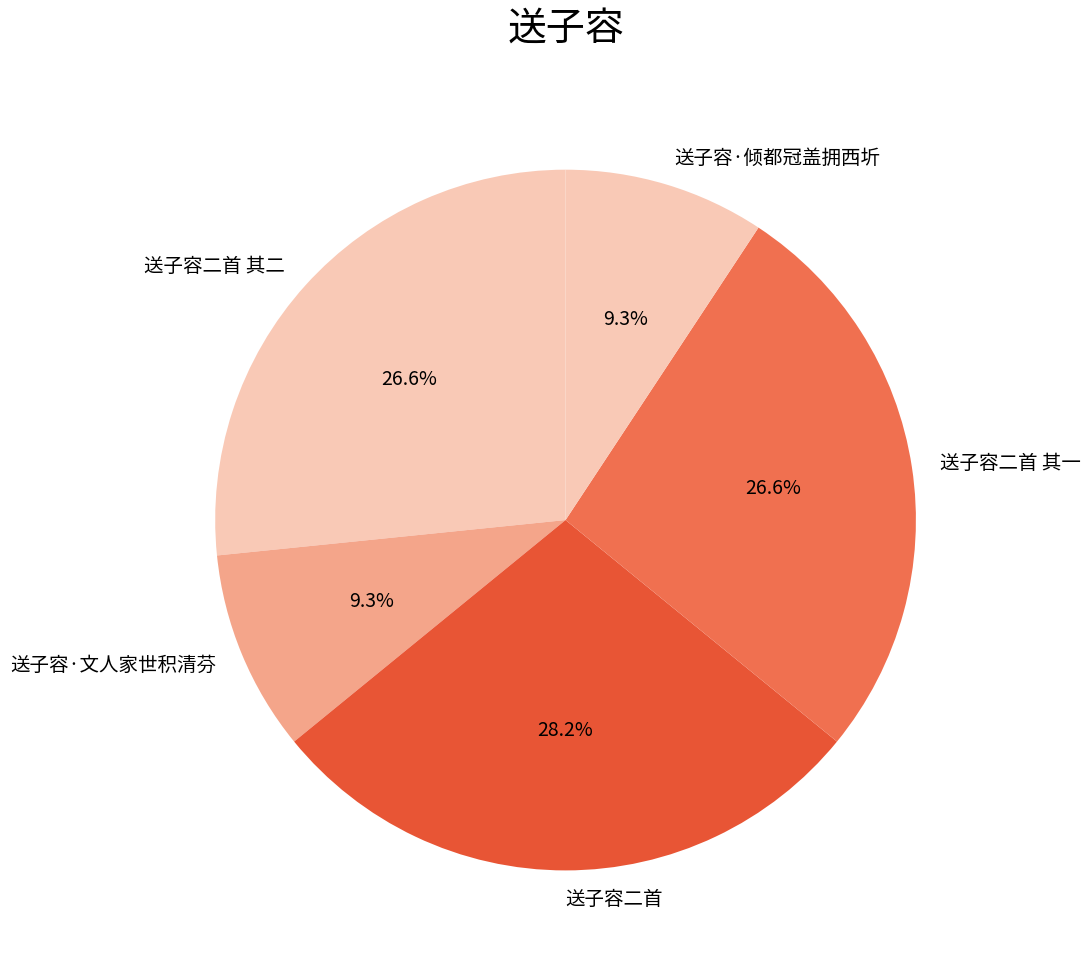

How much of the chart is everything except 送子容·倾都冠盖拥西圻?

90.7%